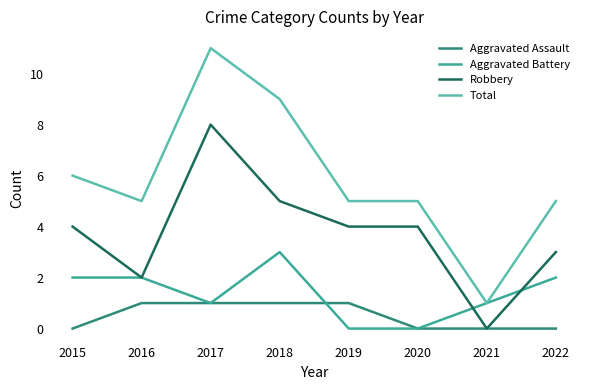

How many lines are shown in the chart?

4